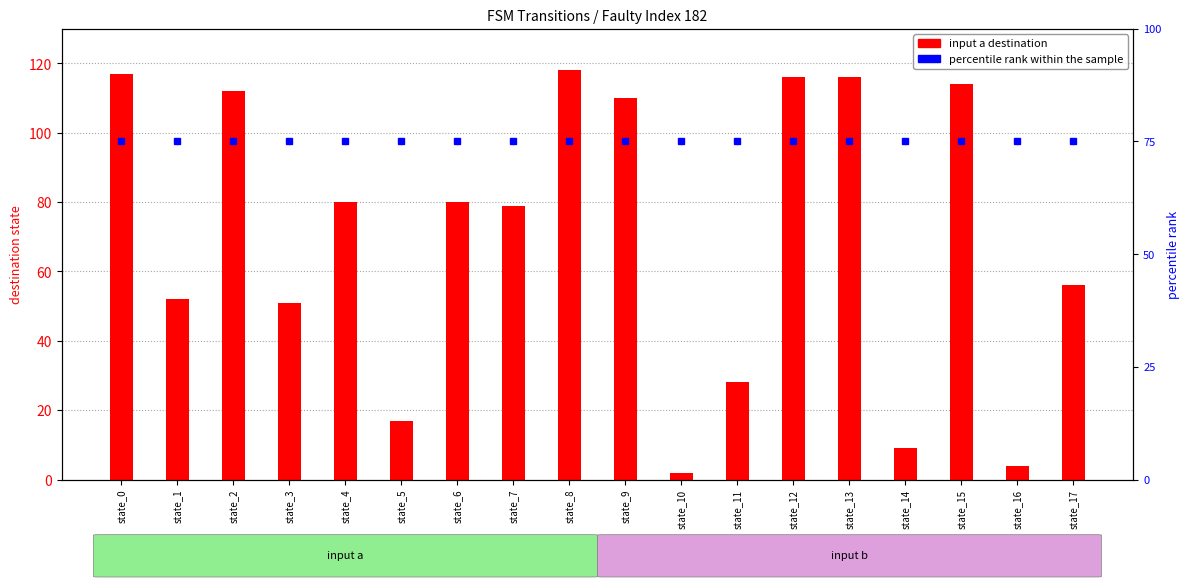

Is the value of percentile rank within the sample at state_11 greater than the value of input a destination at state_14?

Yes